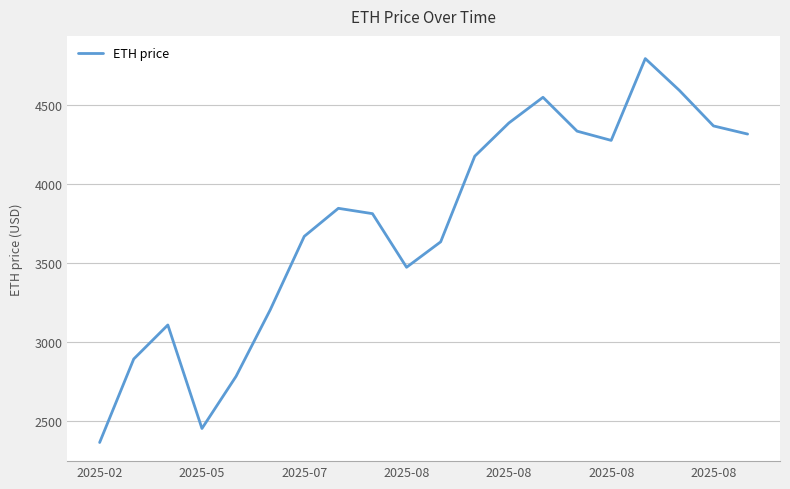

What is the maximum value shown in the chart?

4792.7